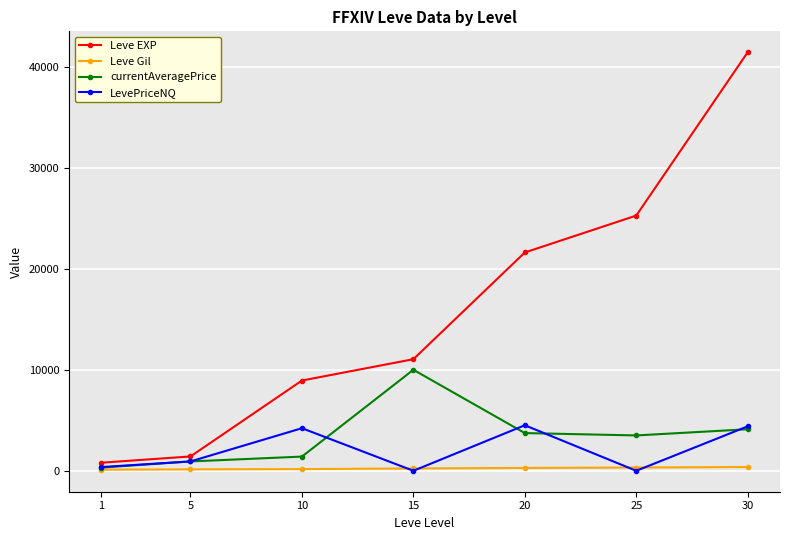

At which category is the sum across all series the highest?

30